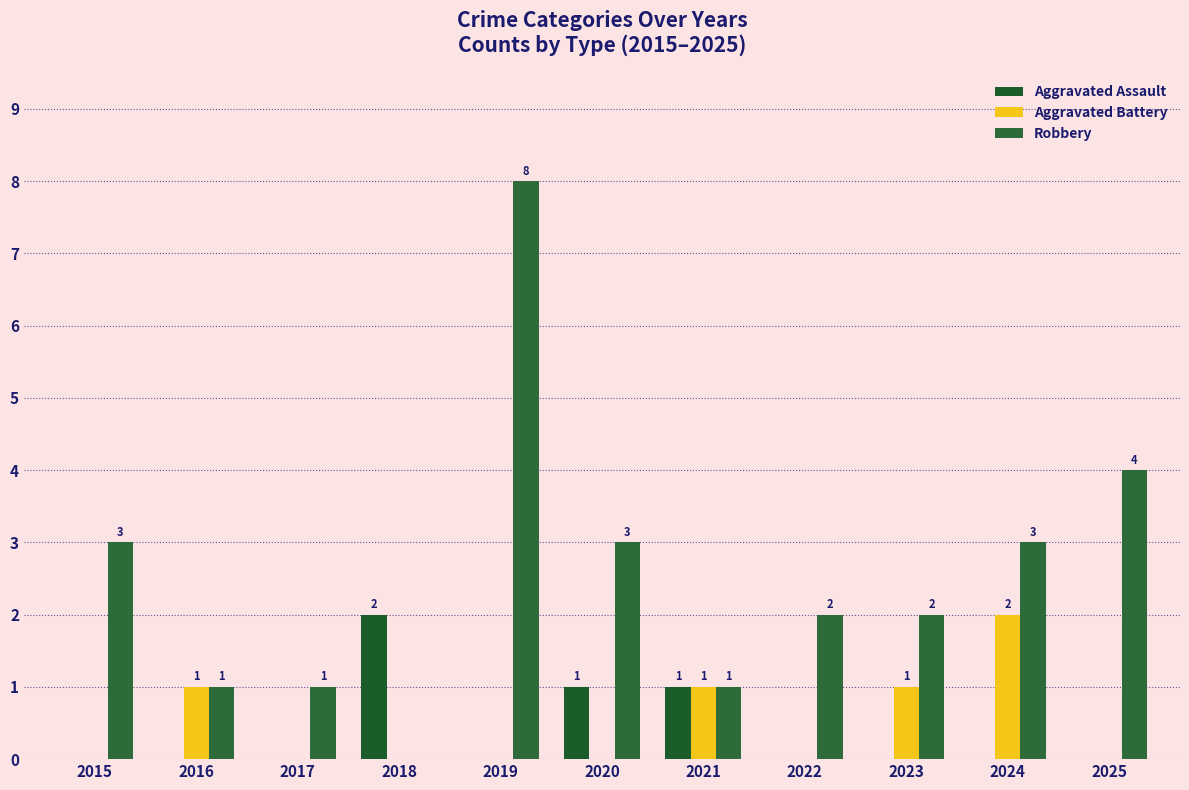

What are all the series names shown in the legend?

Aggravated Assault, Aggravated Battery, Robbery